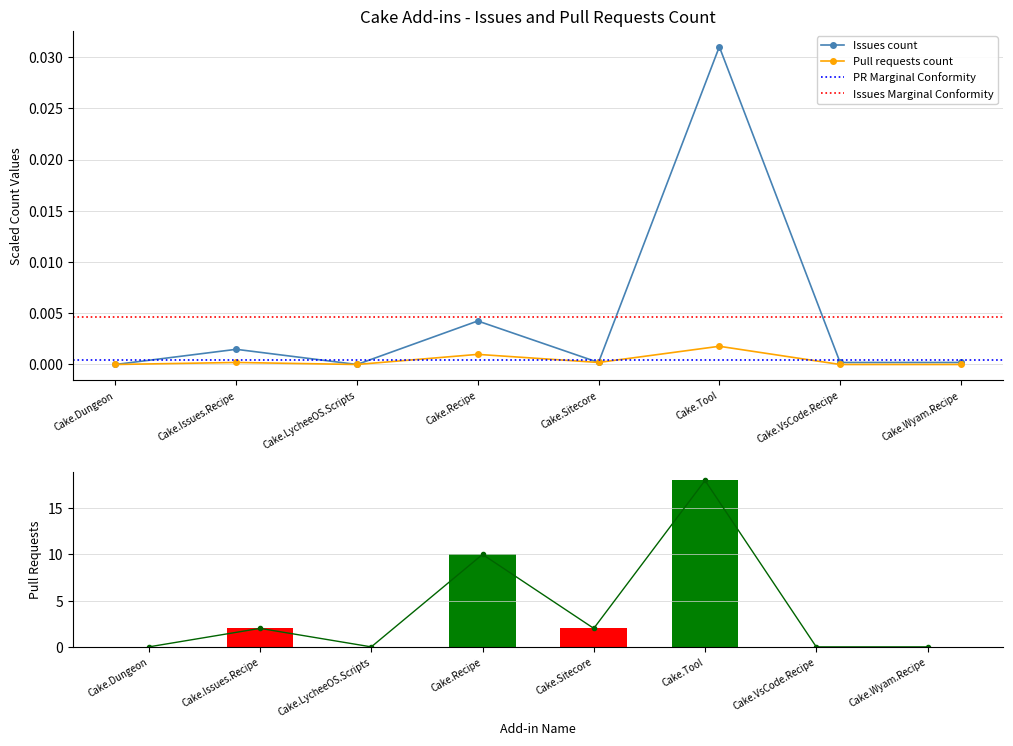

Are the bars grouped side by side (vs. stacked)?

Yes